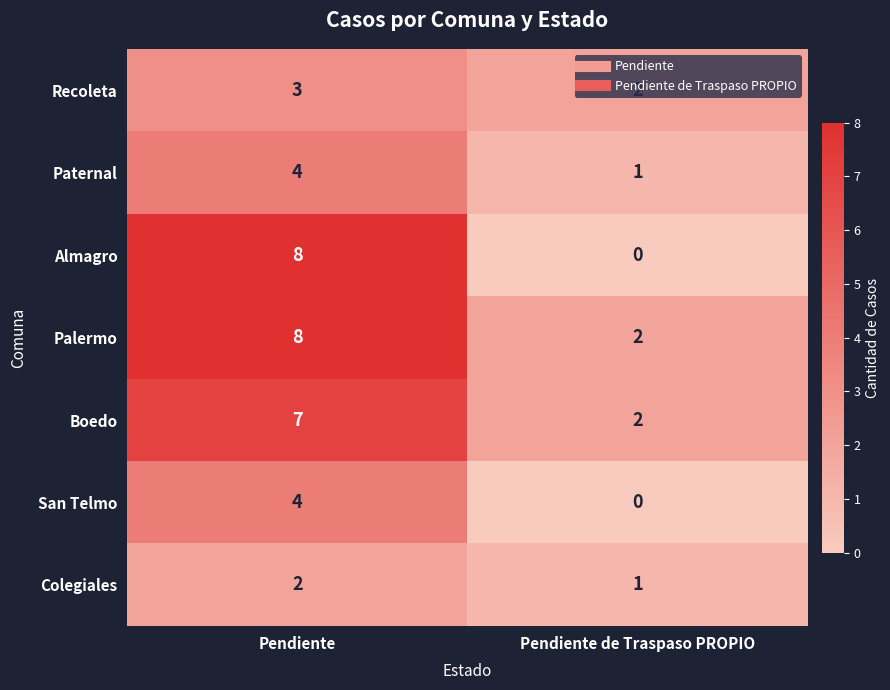

At how many categories does at least one series exceed 3?

1